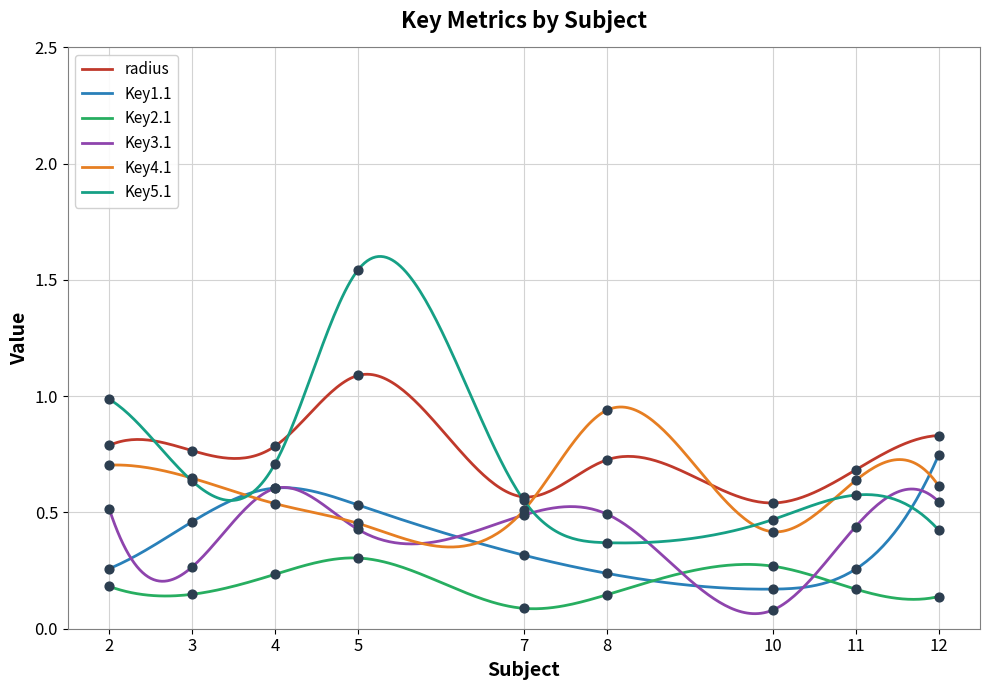

What is the total value across all series at 2?

3.4